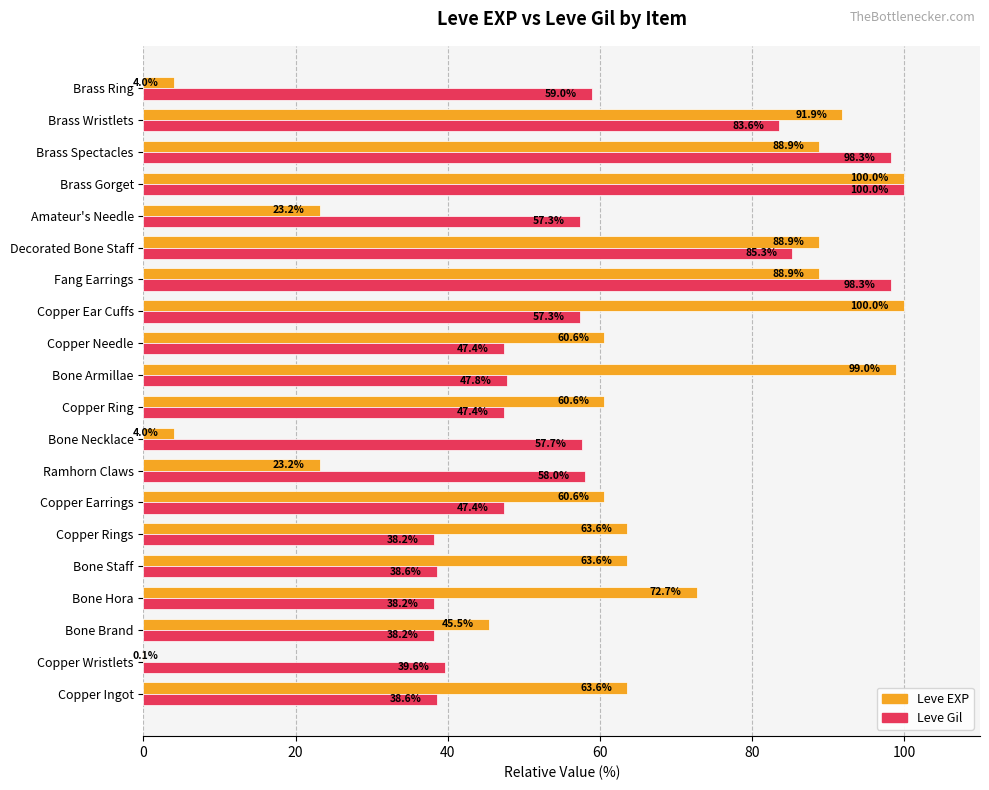

Which series has the largest range (max minus min)?

Leve EXP